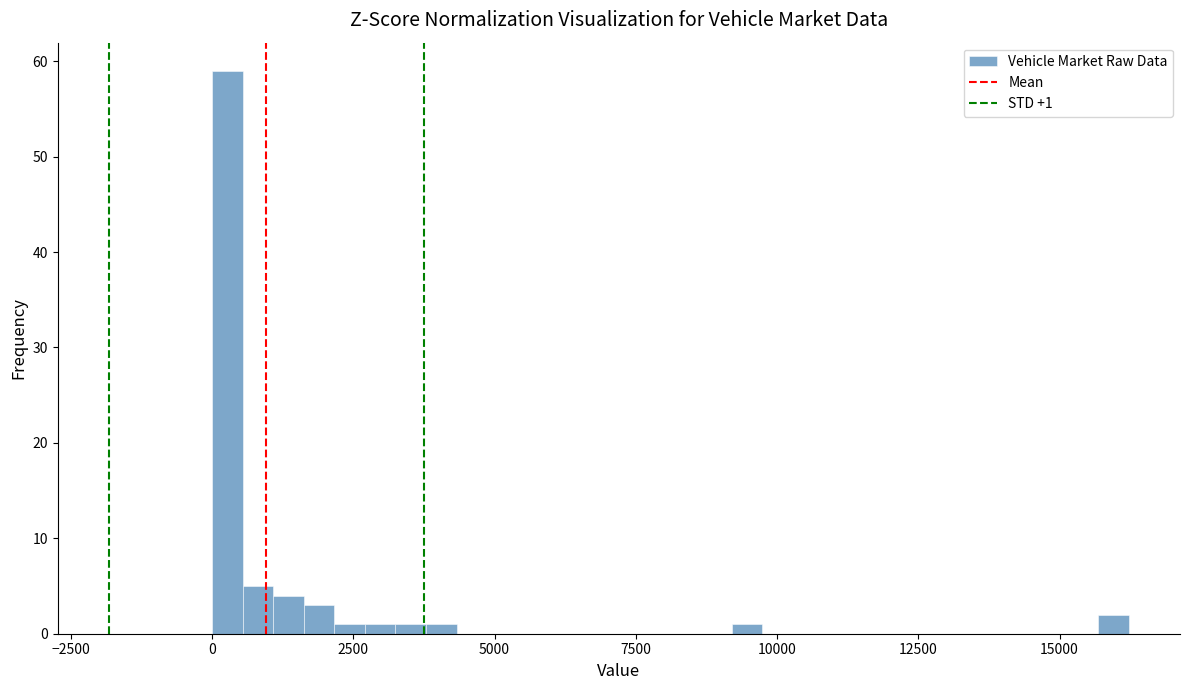

Around what value on the x-axis is the tallest bar? Give the approximate position of its centre, as read against the axis.

500